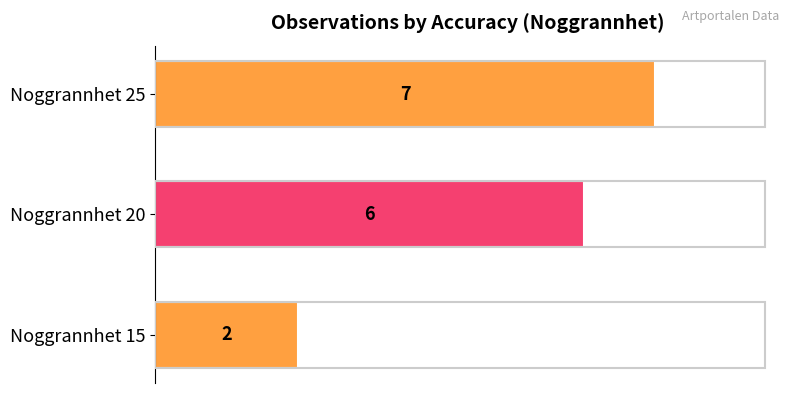

The value at Noggrannhet 25 is 7. True or false?

True